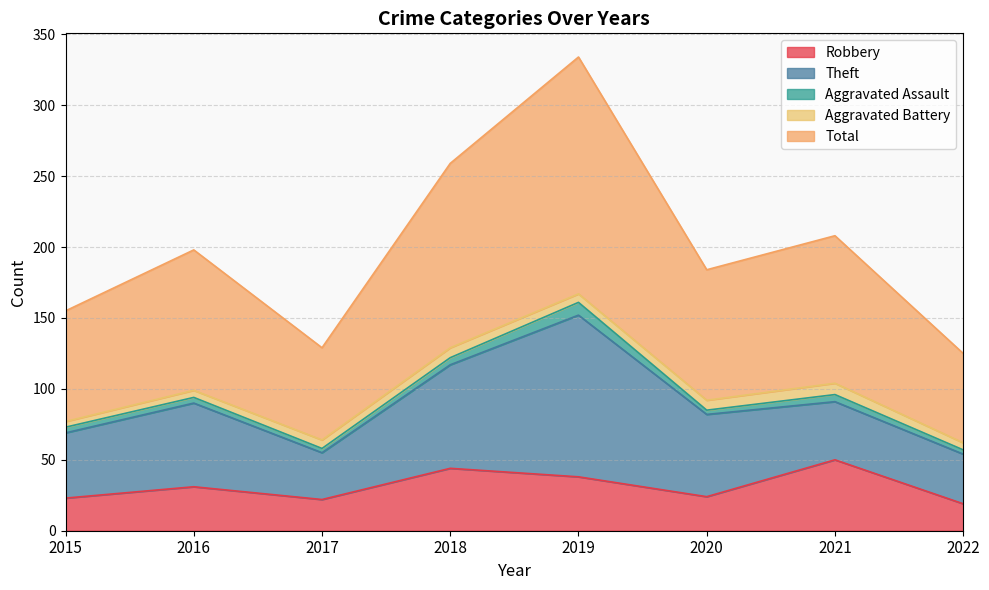

Which category has the highest value in the Aggravated Battery series?

2021